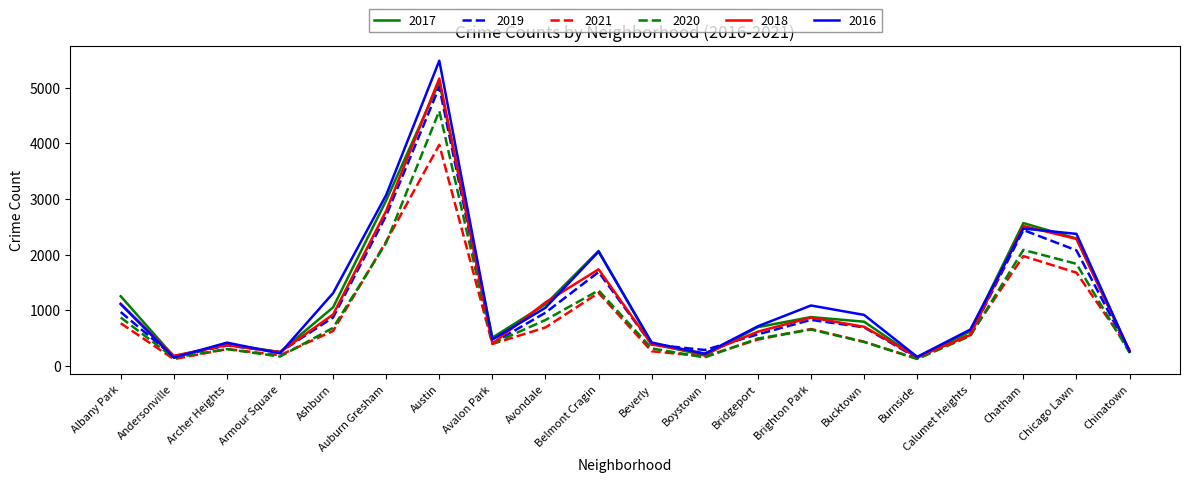

Is the value of 2021 at Beverly greater than the value of 2016 at Chatham?

No